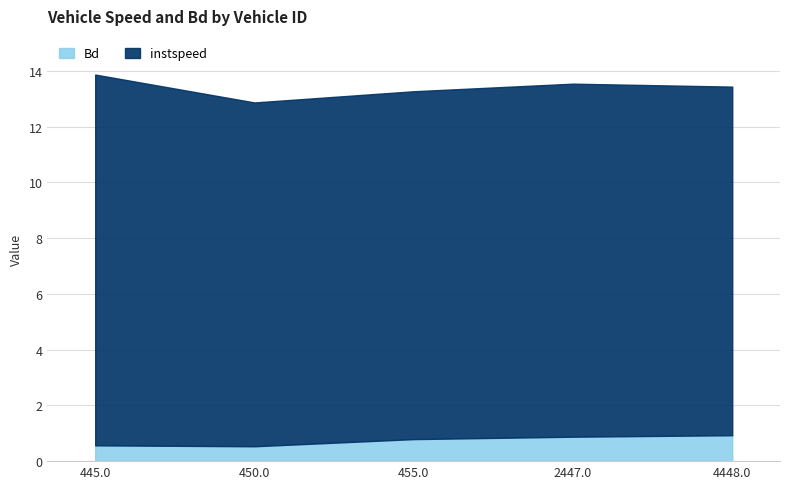

True or false: Bd and instspeed intersect in this chart.

False